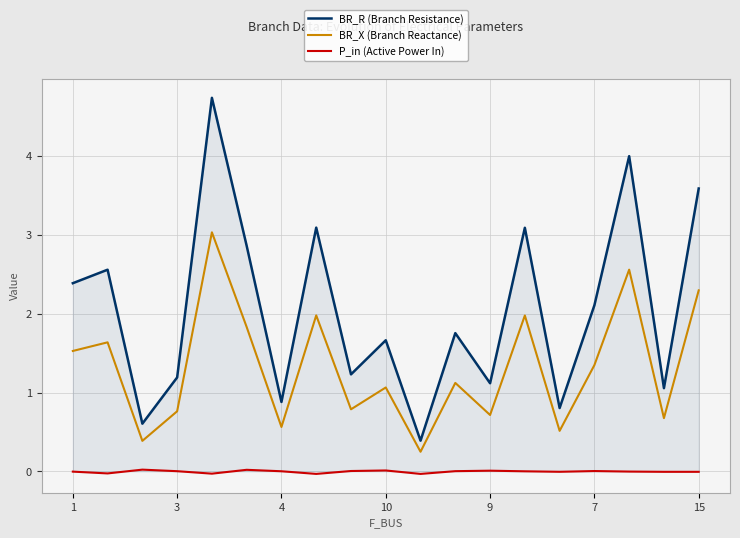

Which series has the largest range (max minus min)?

BR_R (Branch Resistance)